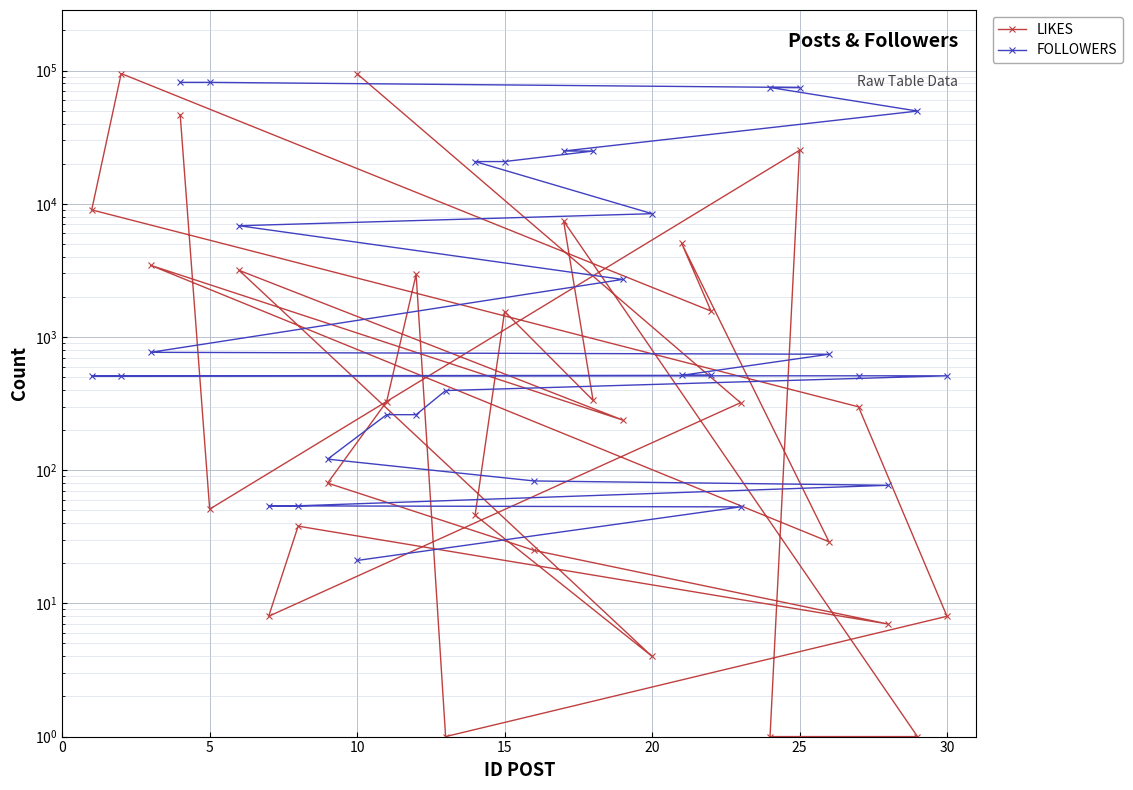

What are all the series names shown in the legend?

LIKES, FOLLOWERS